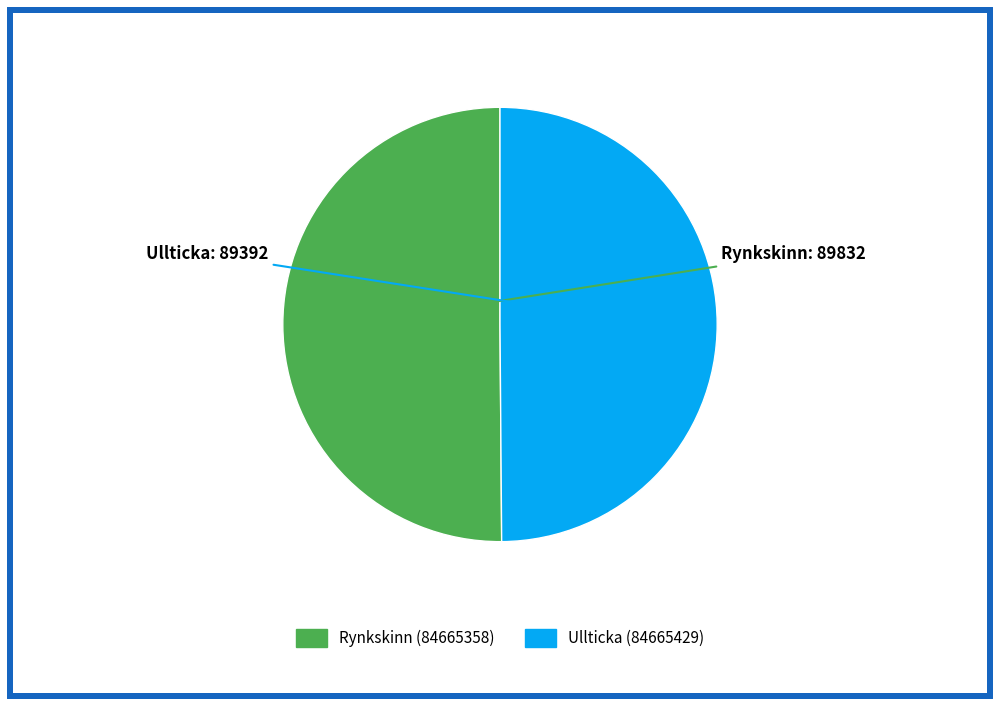

Combined, do Rynkskinn (84665358) and Ullticka (84665429) account for over 50%?

Yes